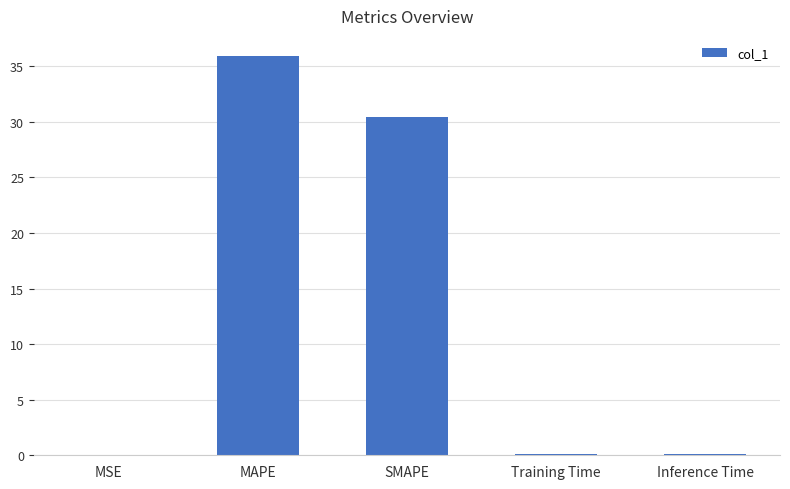

What is the maximum value shown in the chart?

35.9